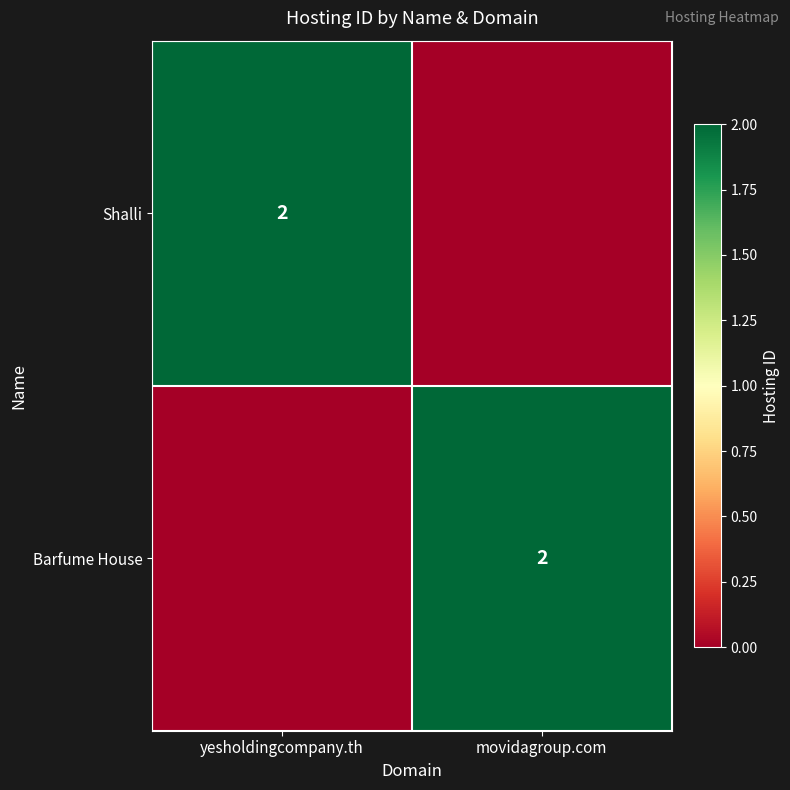

The value of Shalli at yesholdingcompany.th is 2. True or false?

True